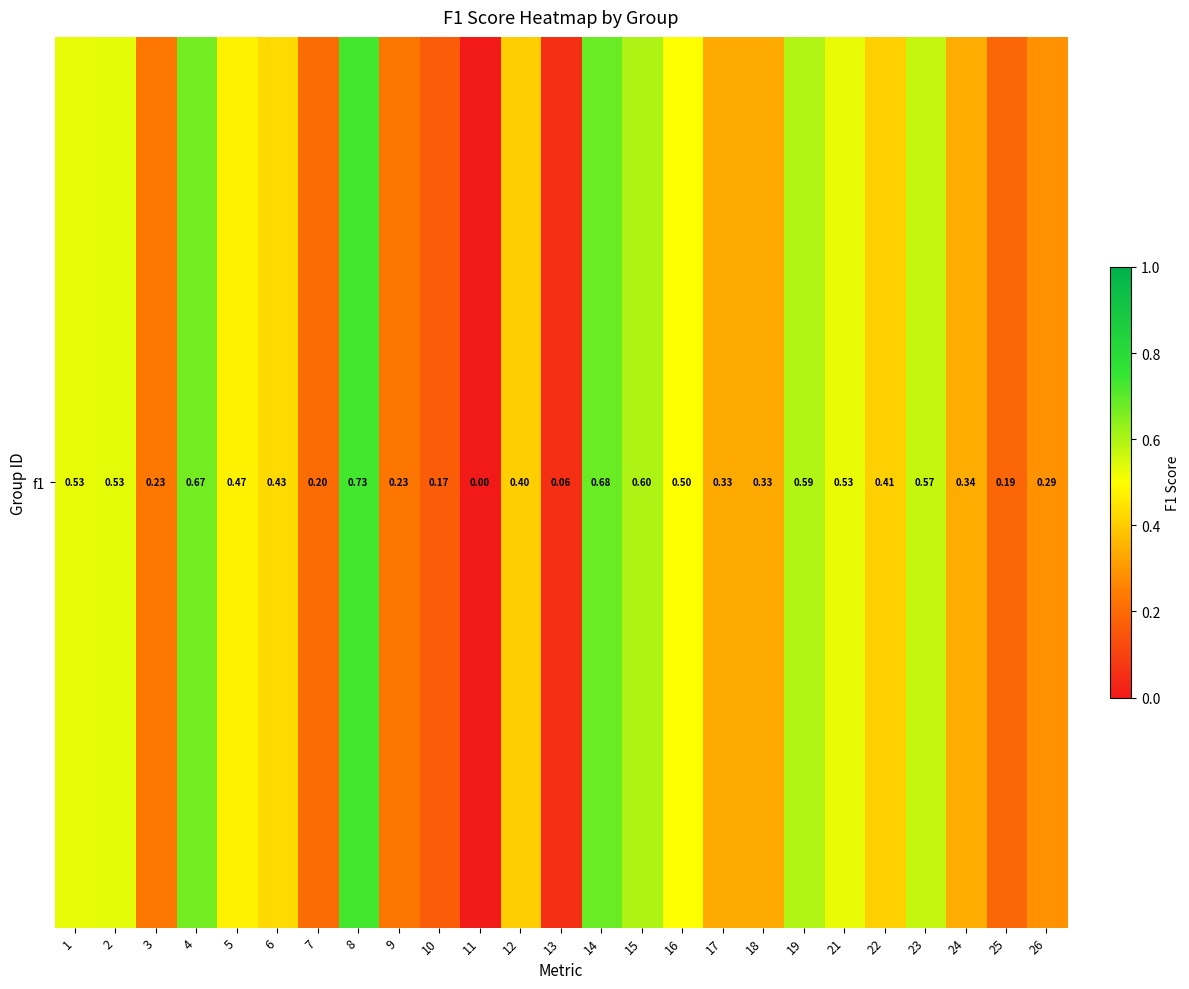

What is the change in value from 2 to 11?

-0.5